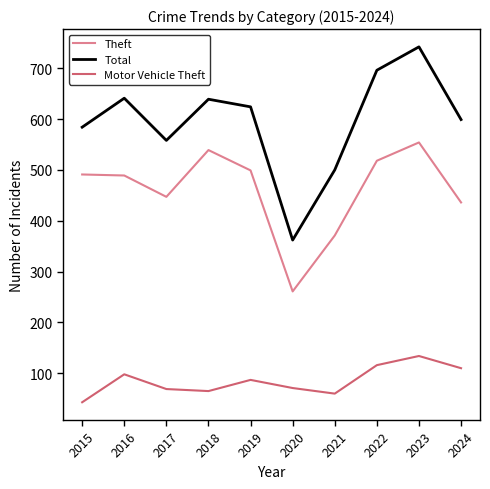

How many lines are shown in the chart?

3